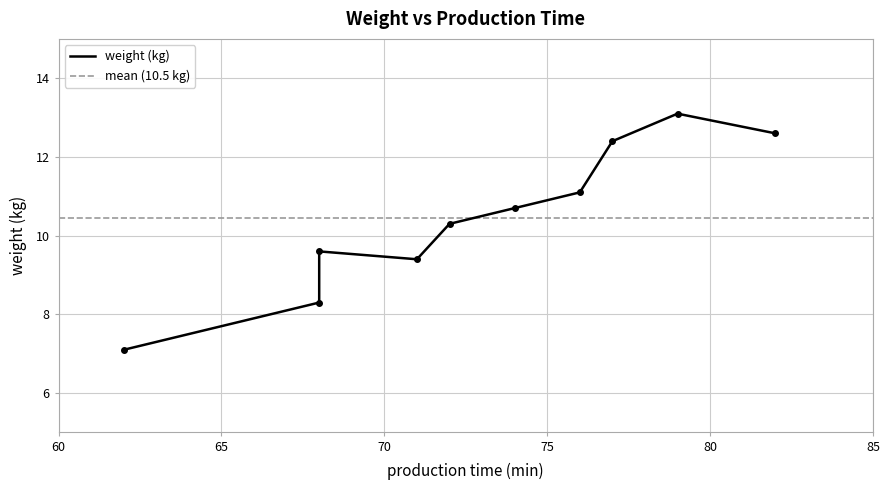

What is the change in value from 62 to 68?

+2.5